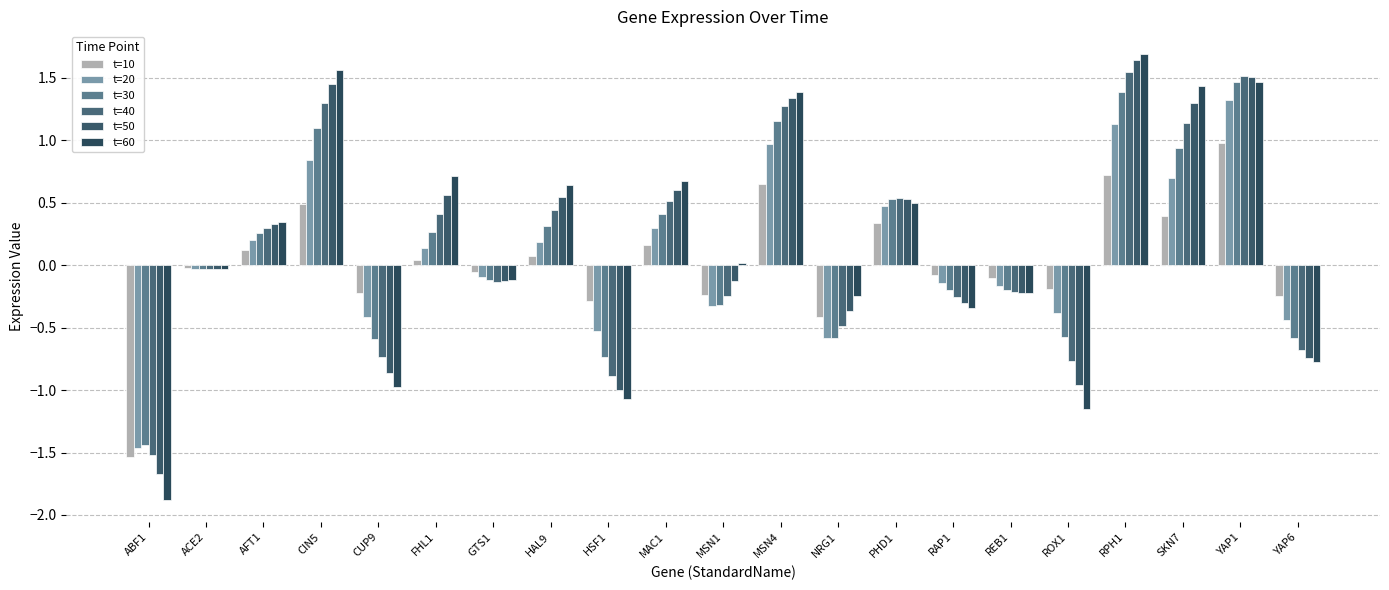

Does the chart contain stacked bars?

No